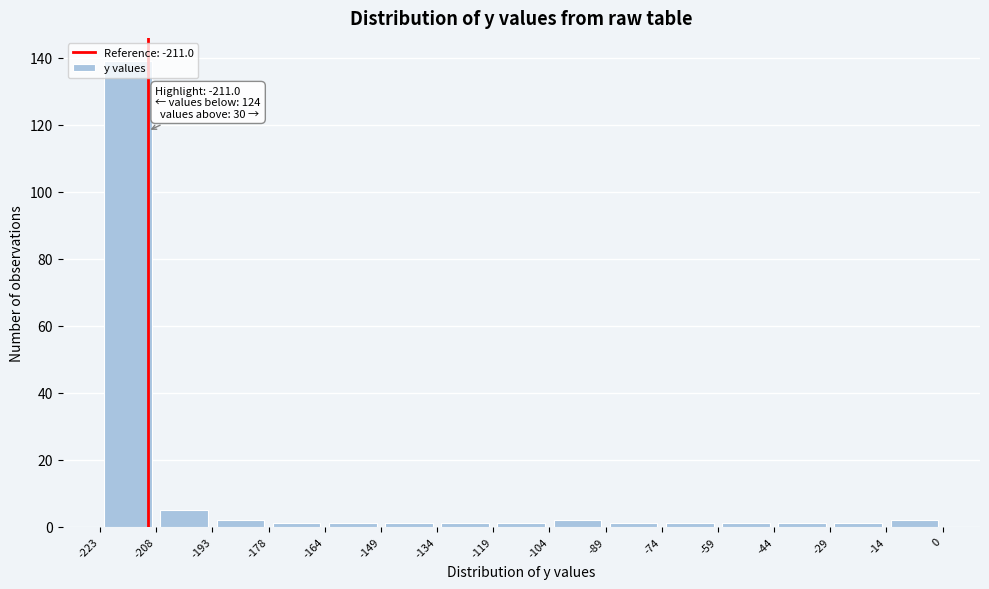

Over which range of the x-axis is the bar tallest?

-223 to -208